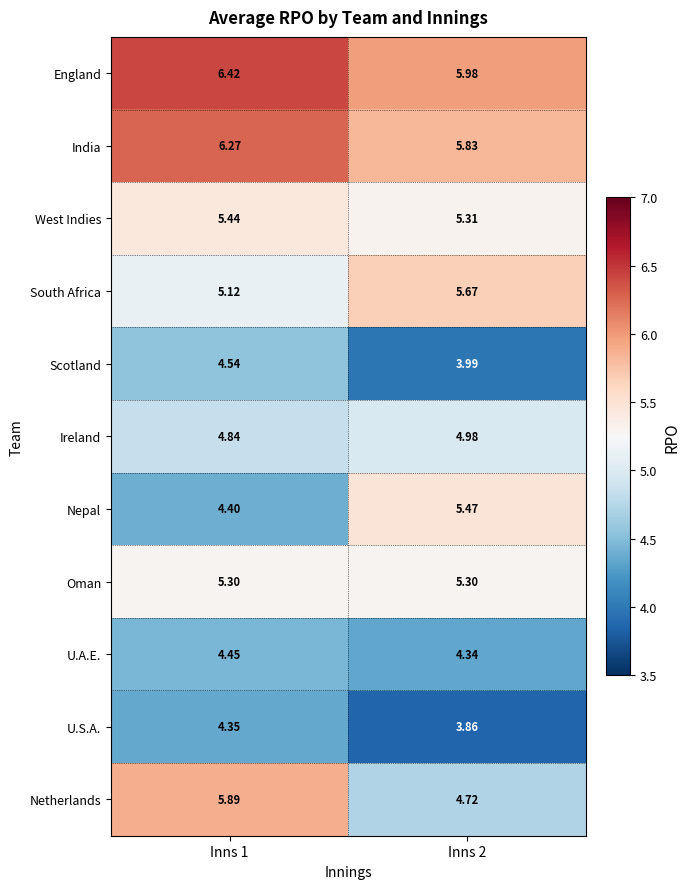

Which series has the largest range (max minus min)?

Netherlands